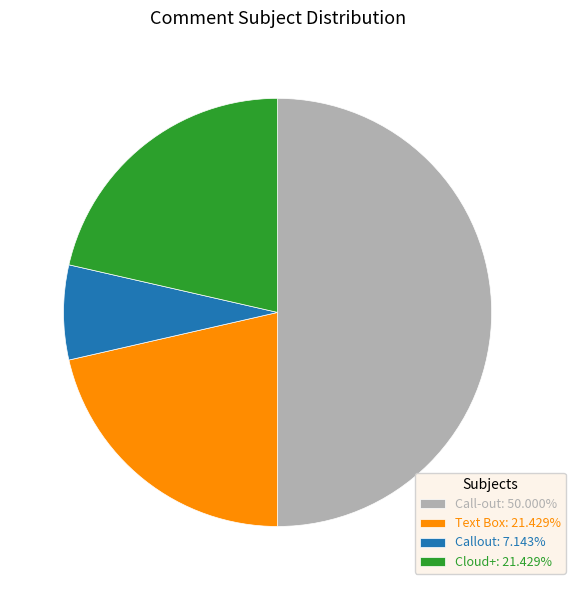

How many slices are in this pie chart?

4